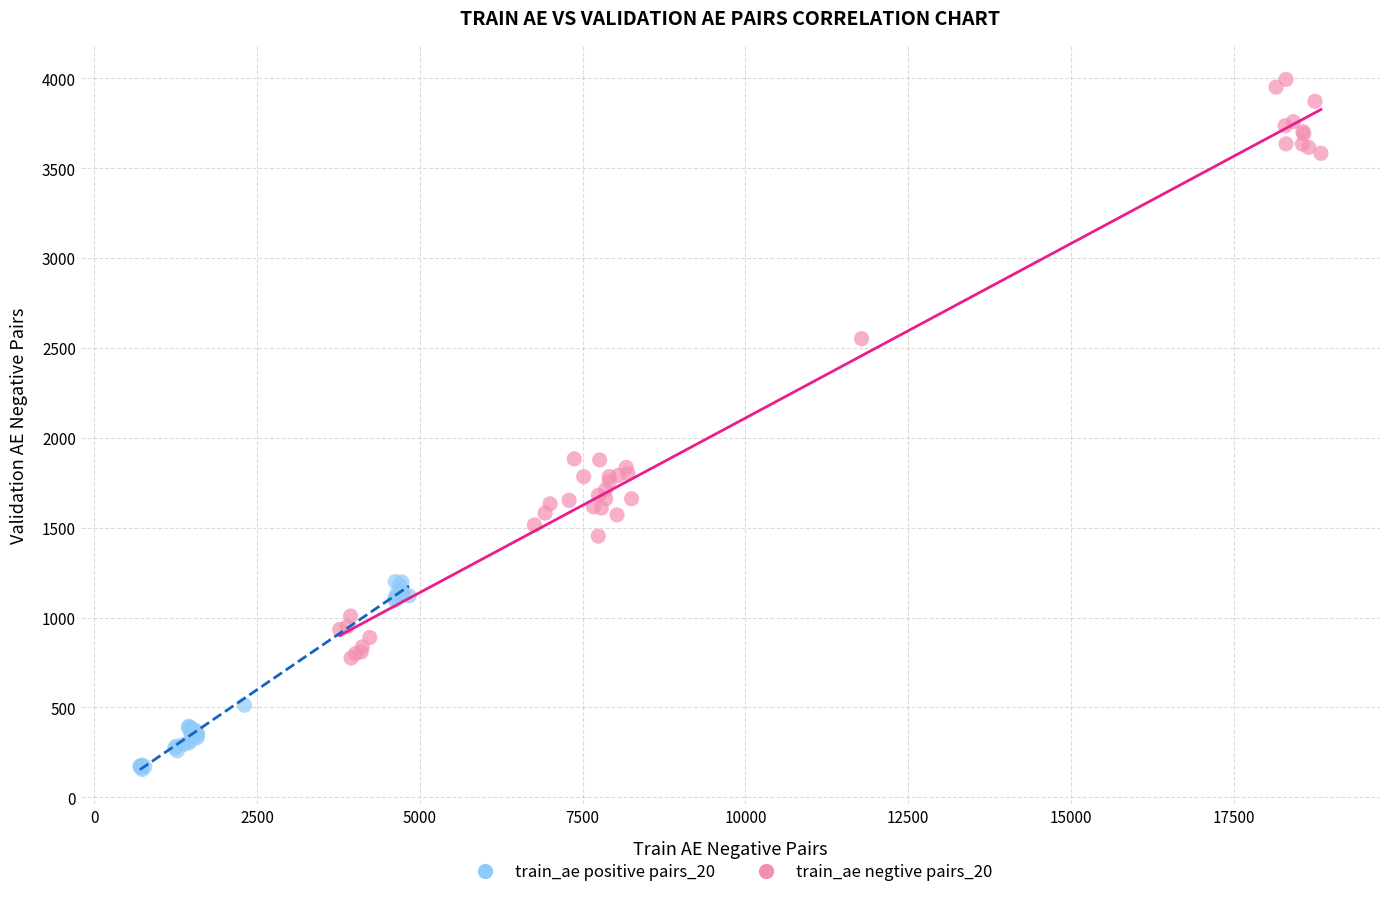

What are all the series names shown in the legend?

train_ae positive pairs_20, train_ae negtive pairs_20